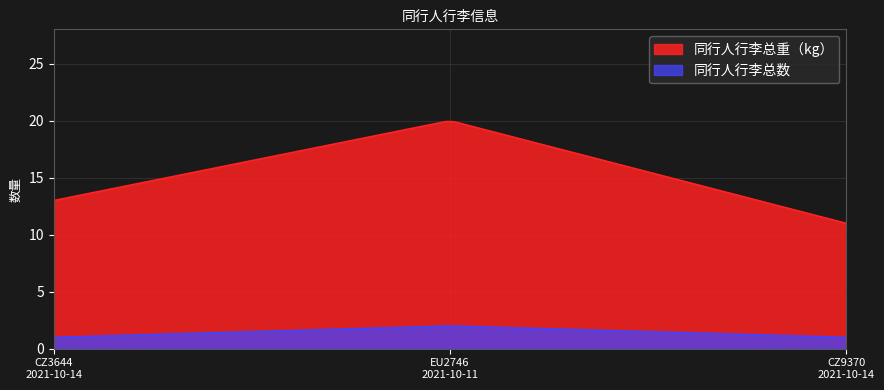

Reading left to right, transcribe all the data shown in this chart.

同行人行李总重（kg）: 13	20	11
同行人行李总数: 1	2	1